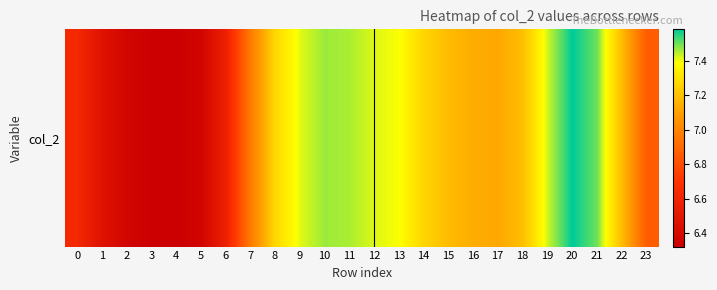

The value at 17 is 2.9. True or false?

False